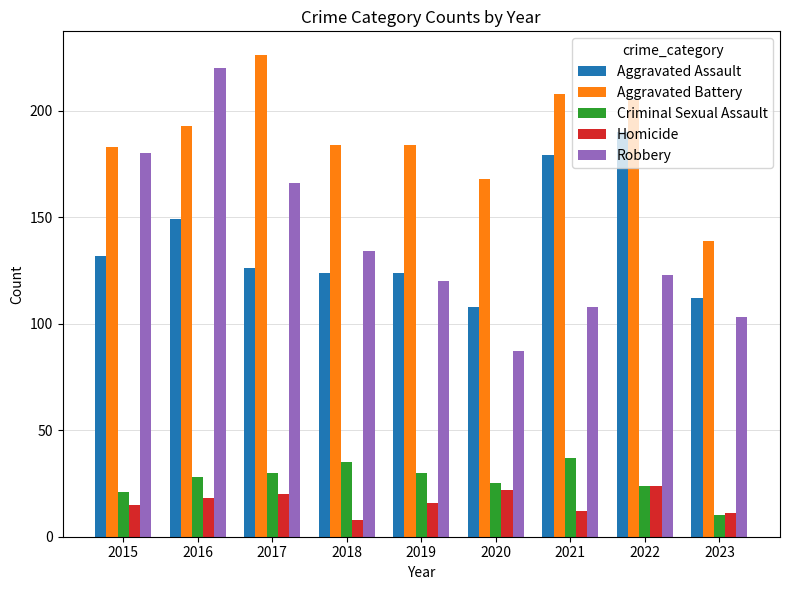

What is the value of the Homicide bar at the 6th from the left?

22